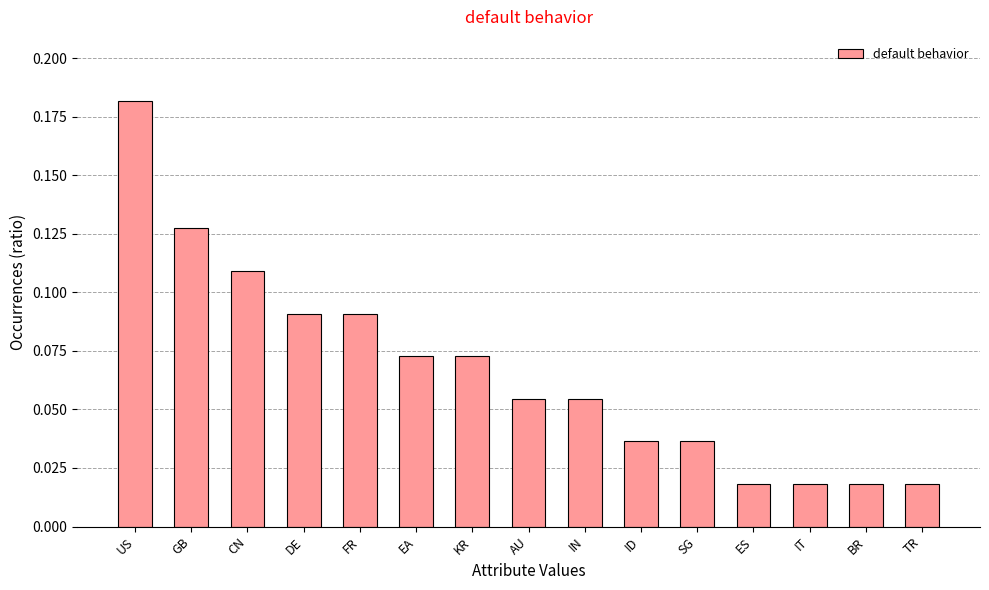

What is the label of the 14th bar from the right?

GB